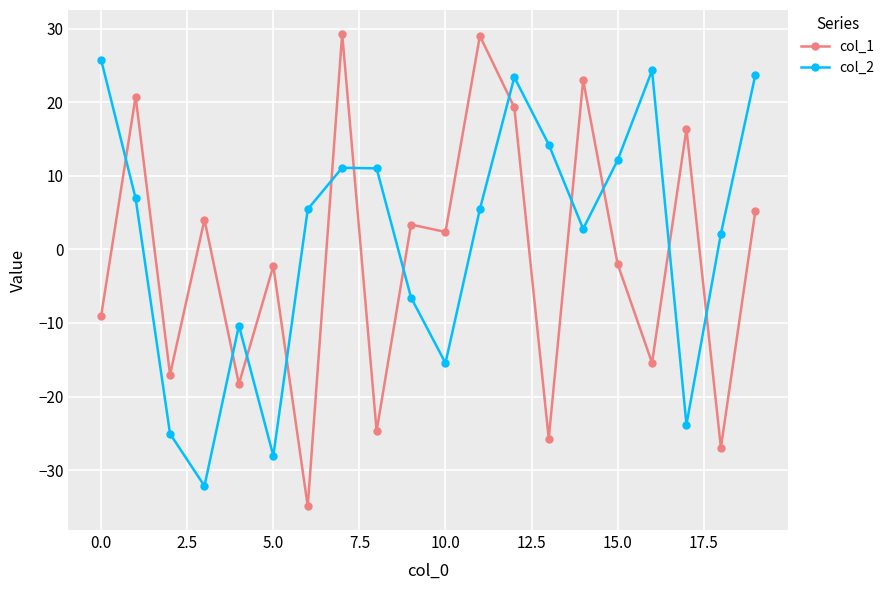

How many interior local valleys does the col_1 series have?

8